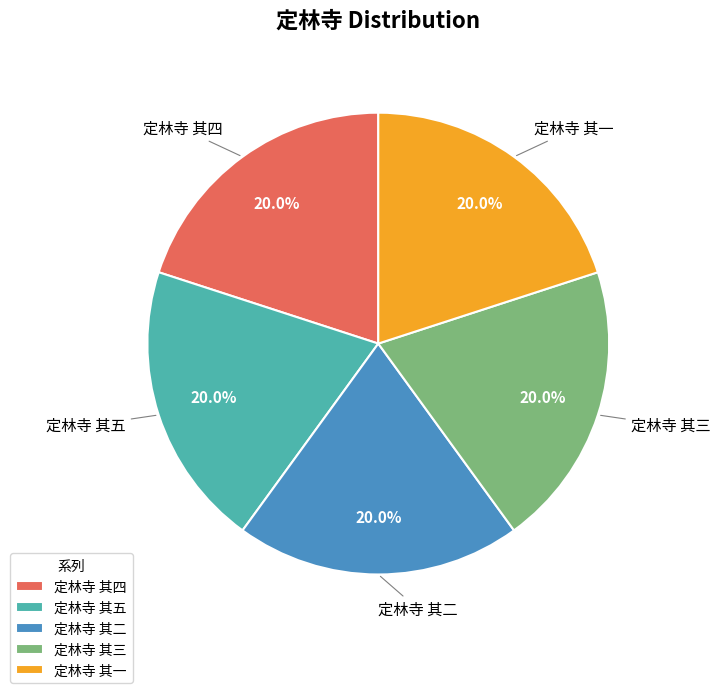

Does 定林寺 其五 account for over 50% of the chart?

No